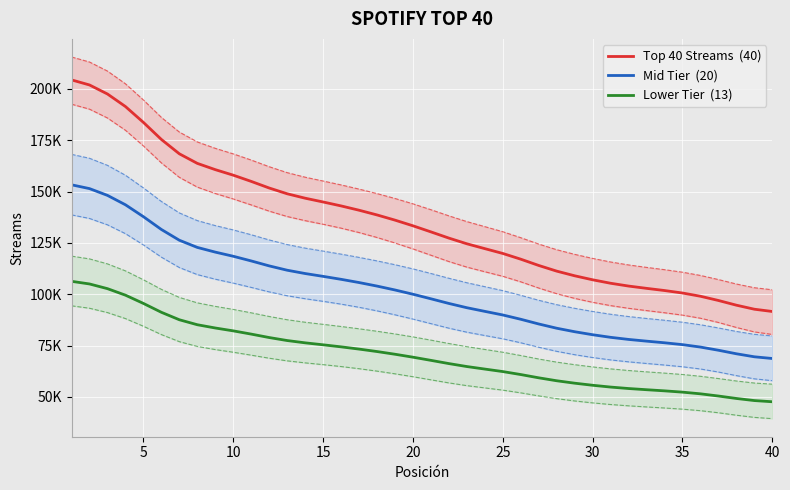

What is the difference between the second highest and minimum values in the Top 40 Streams  (40) series?

110310.0